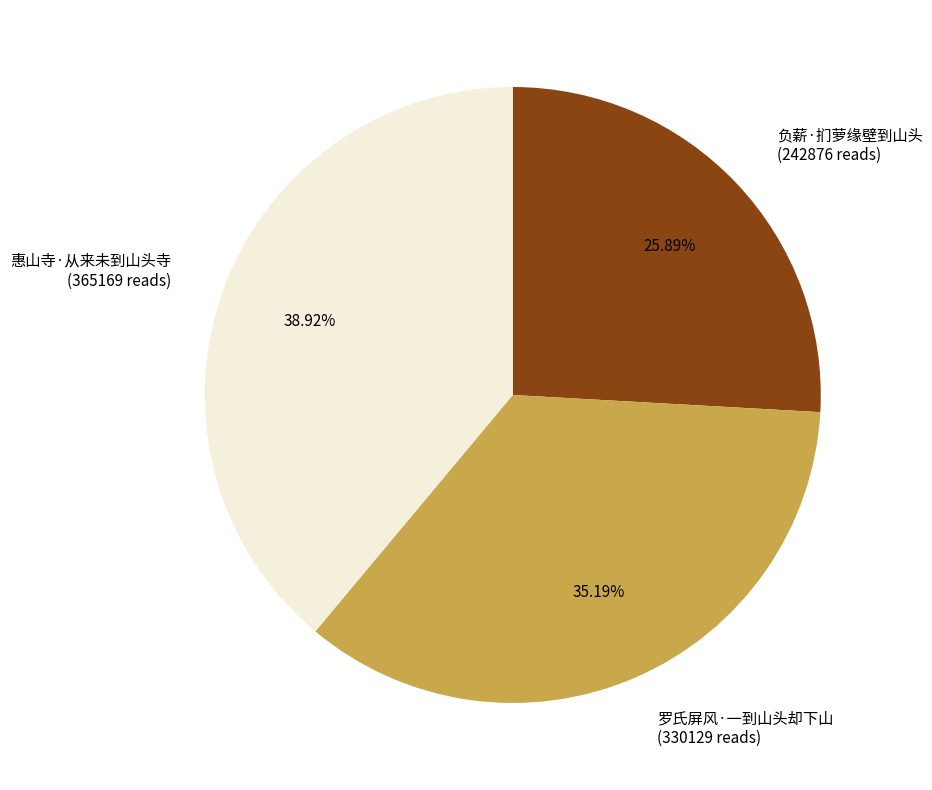

True or false: 惠山寺·从来未到山头寺 accounts for 39% of the total.

True